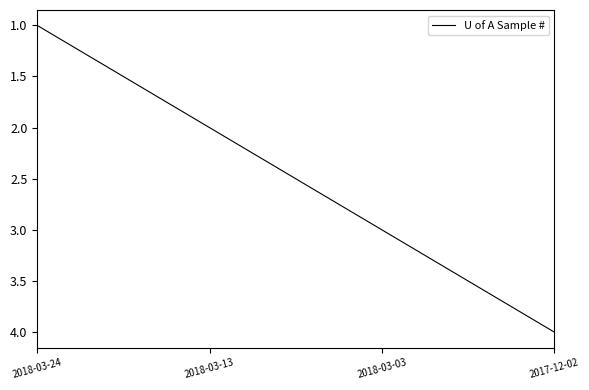

Read the value at 2018-03-03.

3